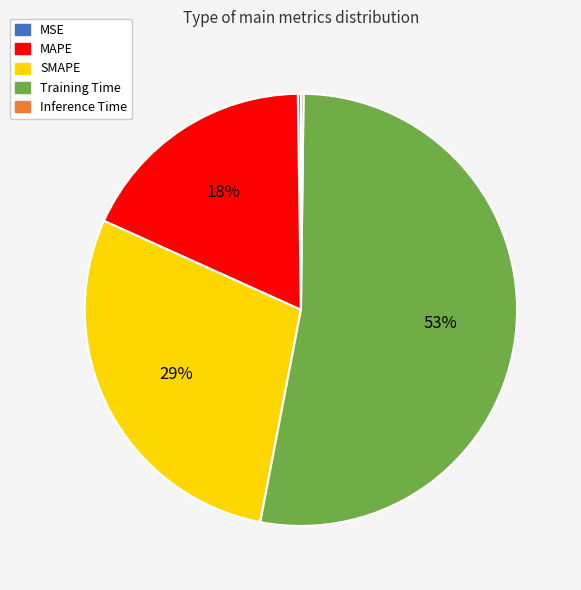

Between SMAPE and Training Time, which is larger?

Training Time